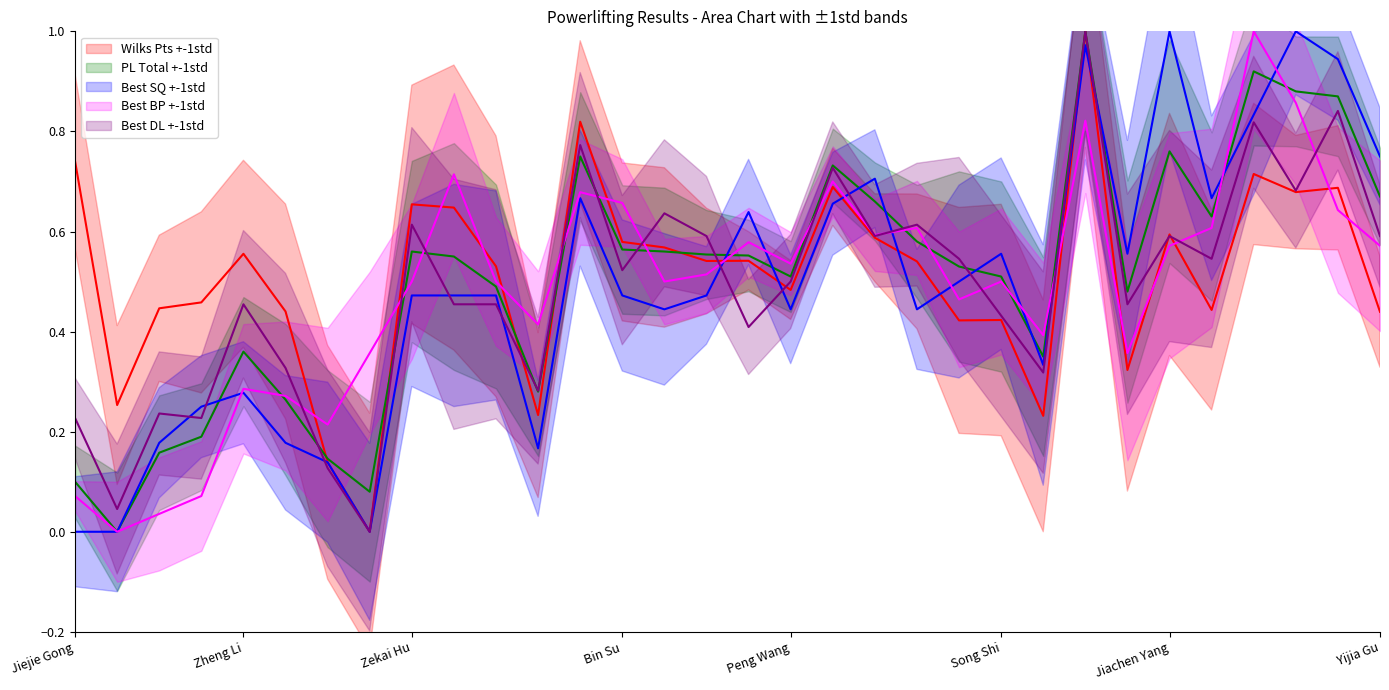

True or false: Wilks Pts and Best BP cross at least once.

True